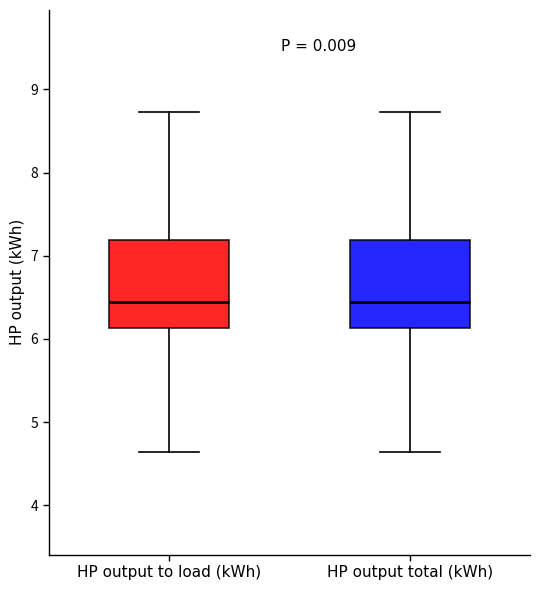

Reading left to right, read every box against the y-axis: the position of its median line, the range the box covers, and the ends of its whiskers. The values are not printed on the chart, so give them approximately, as read against the axis.

HP output to load (kWh): median 6.4, box 6.1 to 7.2, whiskers 4.6 to 8.7
HP output total (kWh): median 6.4, box 6.1 to 7.2, whiskers 4.6 to 8.7